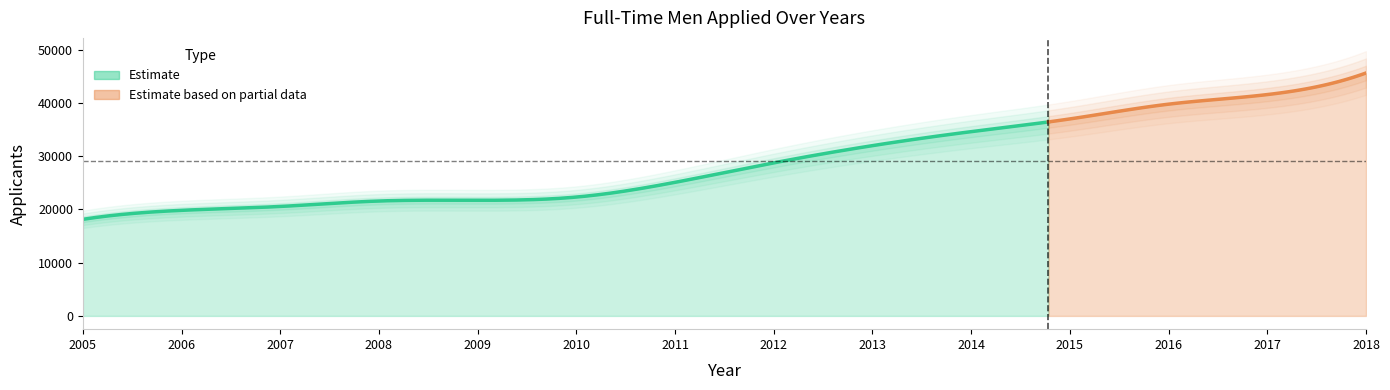

What is the change in value from 2013 to 2014?

+2626